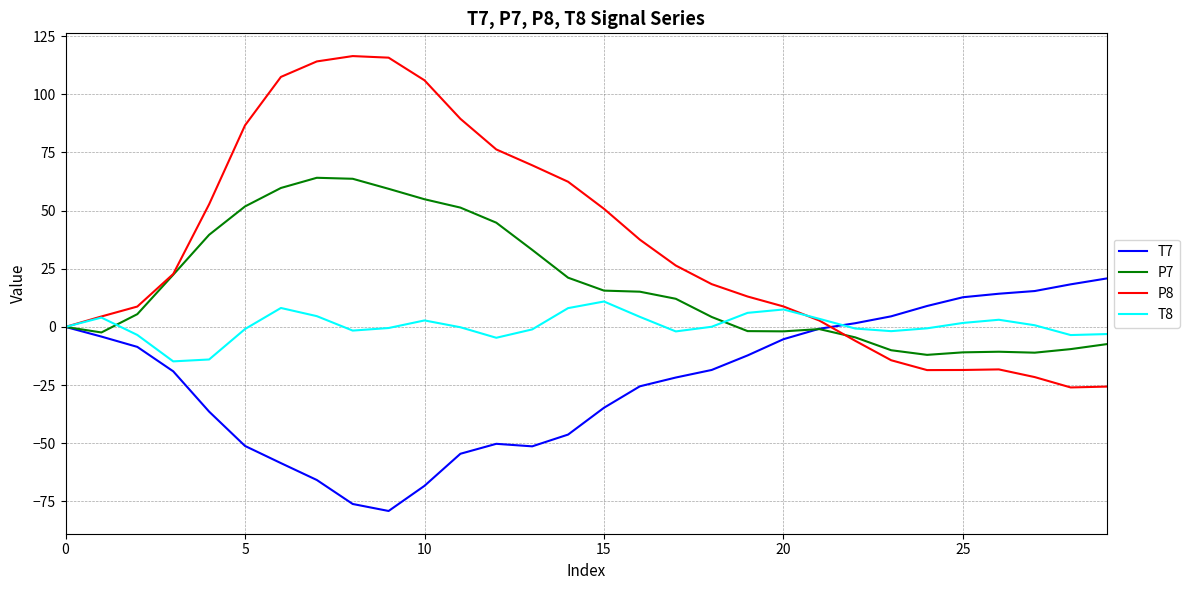

List the series in order of their overall mean, lowest first.

T7, T8, P7, P8